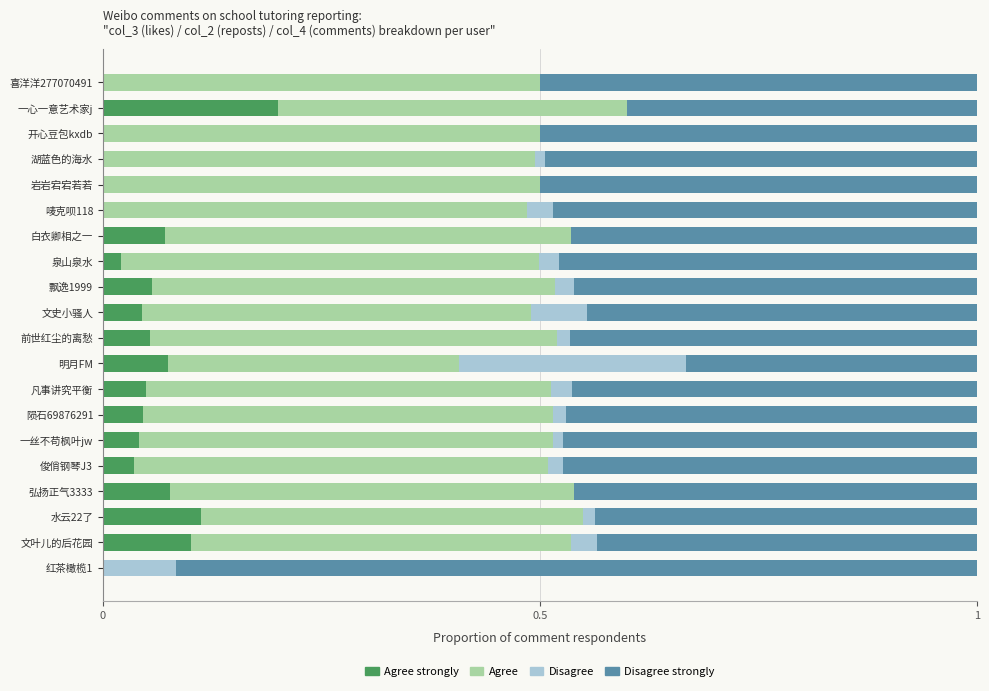

Reading left to right, list all the values displayed in this chart.

Agree strongly: 0.0	0.1	0.1	0.1	0.0	0.0	0.0	0.0	0.1	0.1	0.0	0.1	0.0	0.1	0.0	0.0	0.0	0.0	0.2	0.0
Agree: 0.0	0.4	0.4	0.5	0.5	0.5	0.5	0.5	0.3	0.5	0.4	0.5	0.5	0.5	0.5	0.5	0.5	0.5	0.4	0.5
Disagree: 0.1	0.0	0.0	0.0	0.0	0.0	0.0	0.0	0.3	0.0	0.1	0.0	0.0	0.0	0.0	0.0	0.0	0.0	0.0	0.0
Disagree strongly: 0.9	0.4	0.4	0.5	0.5	0.5	0.5	0.5	0.3	0.5	0.4	0.5	0.5	0.5	0.5	0.5	0.5	0.5	0.4	0.5